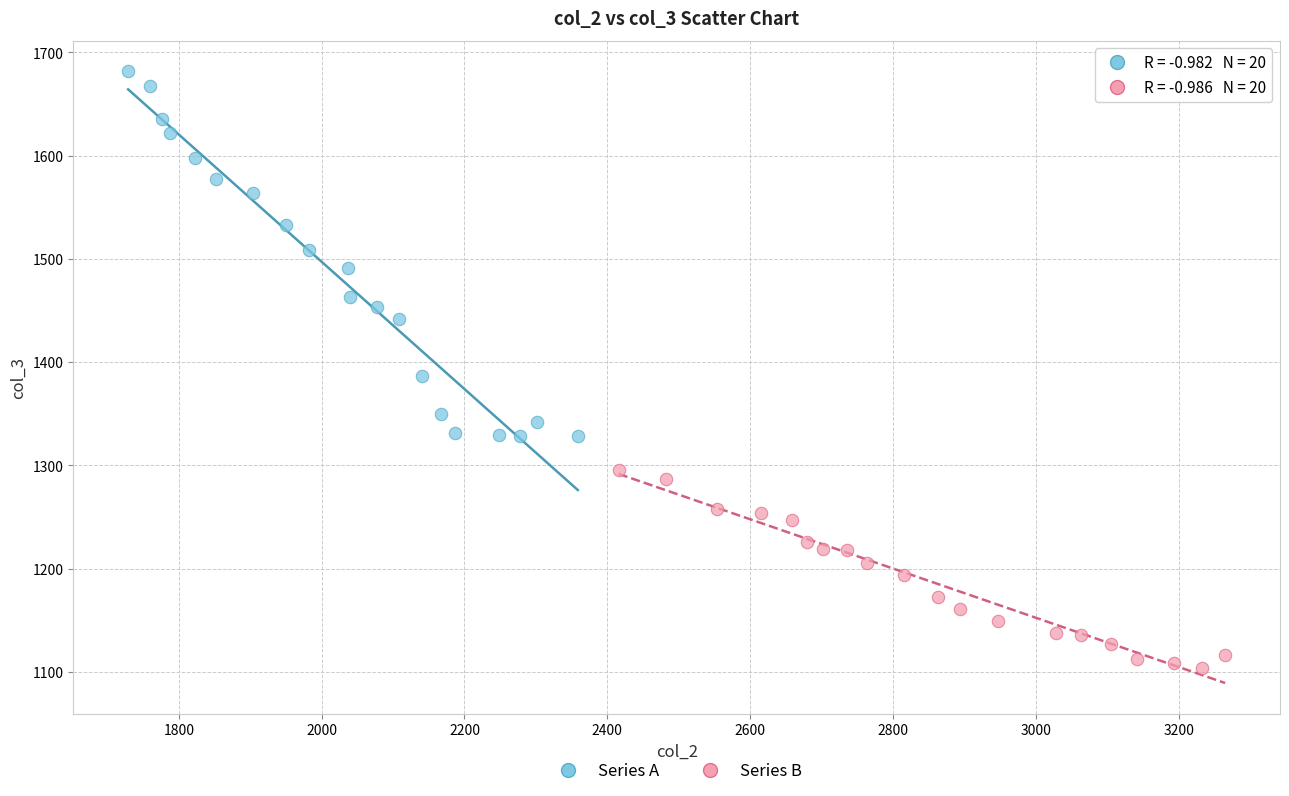

Which series has the largest Y range (max minus min)?

Series A